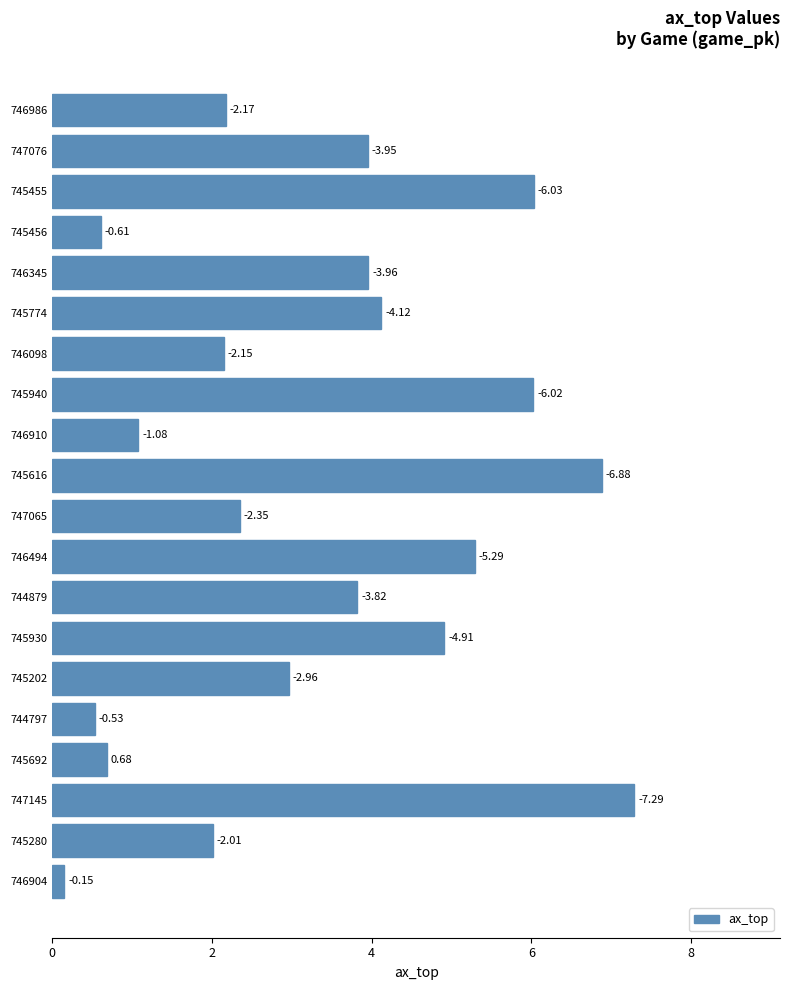

What is the difference between the maximum and second lowest values?

6.8